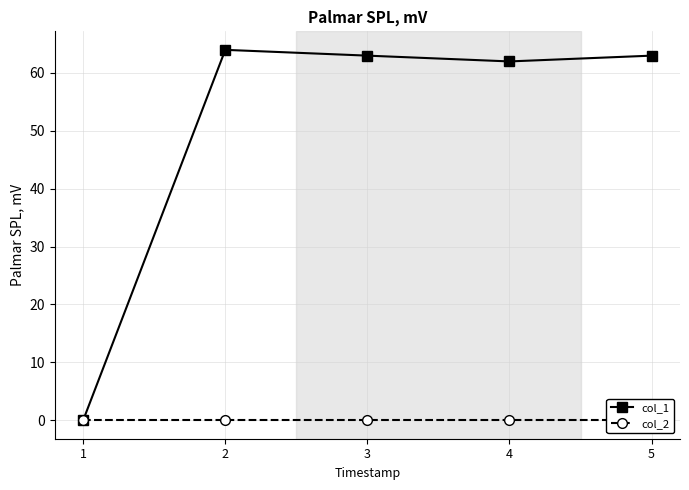

True or false: col_1 has more than 2 points higher than both neighbors.

False